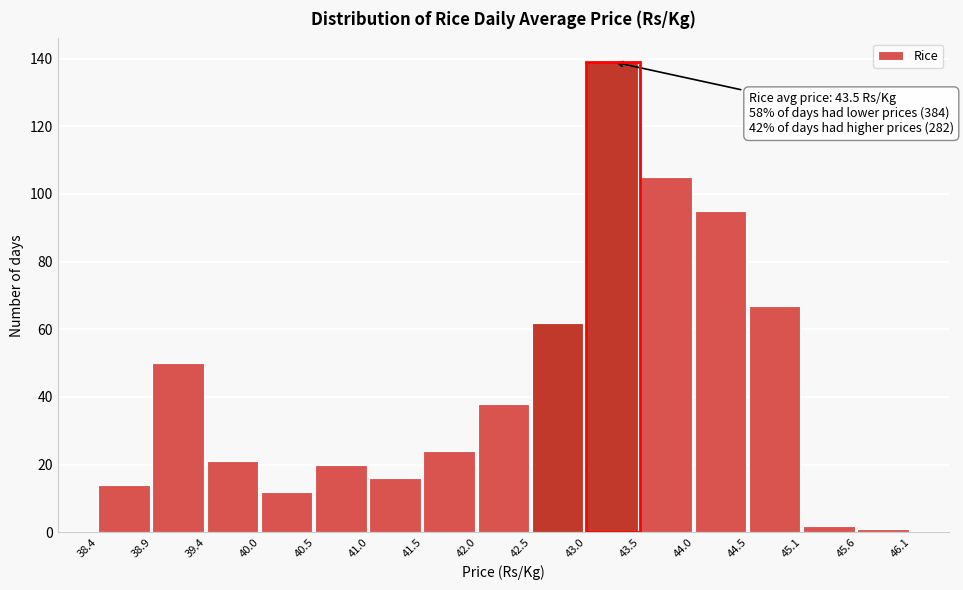

Over which range of the x-axis is the bar tallest?

43.0 to 43.5